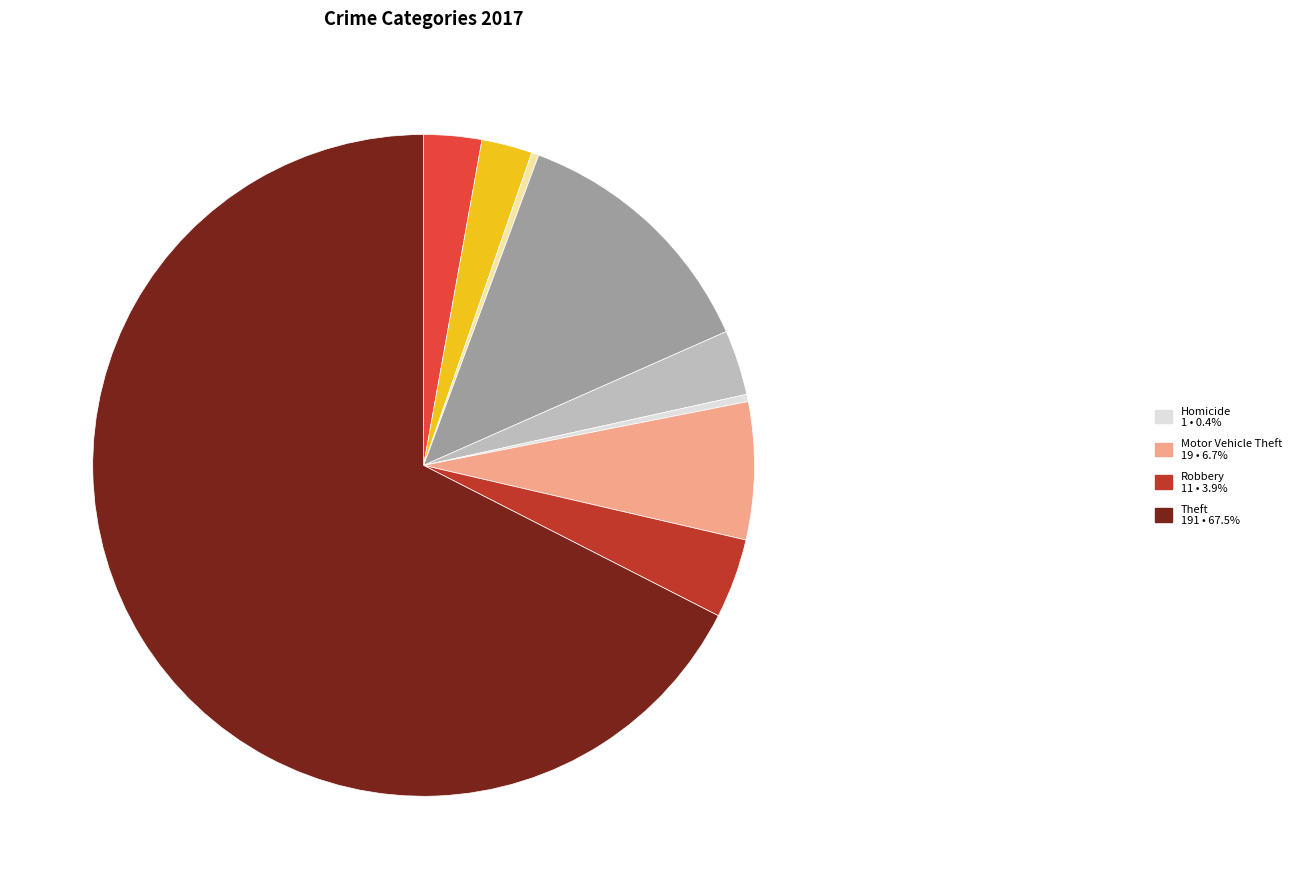

Is there any slice that represents more than half of the pie?

Yes